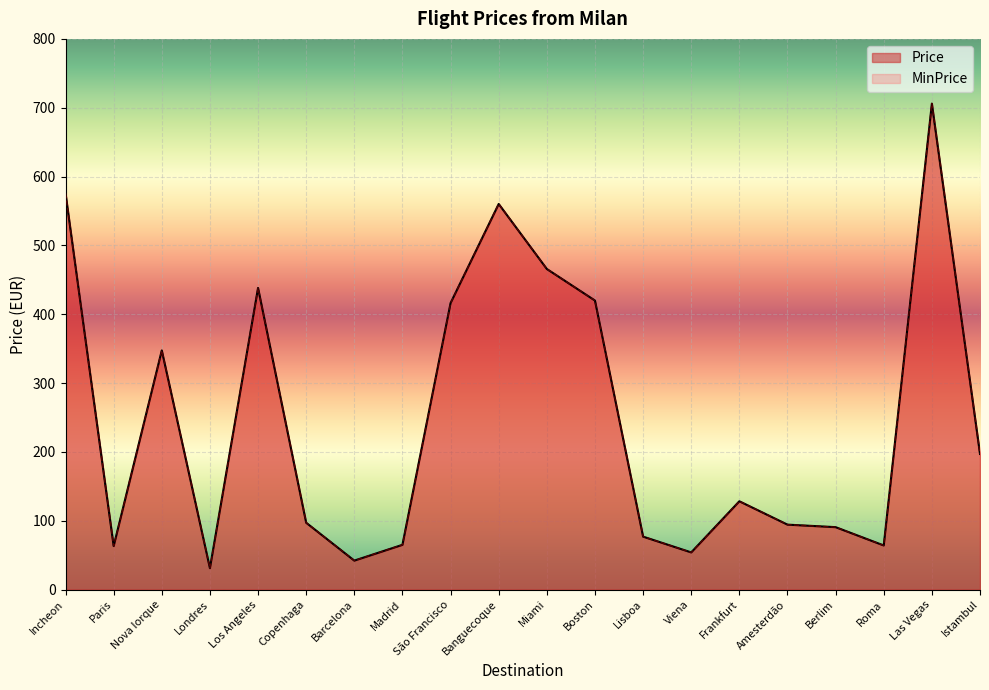

How many lines are shown in the chart?

2